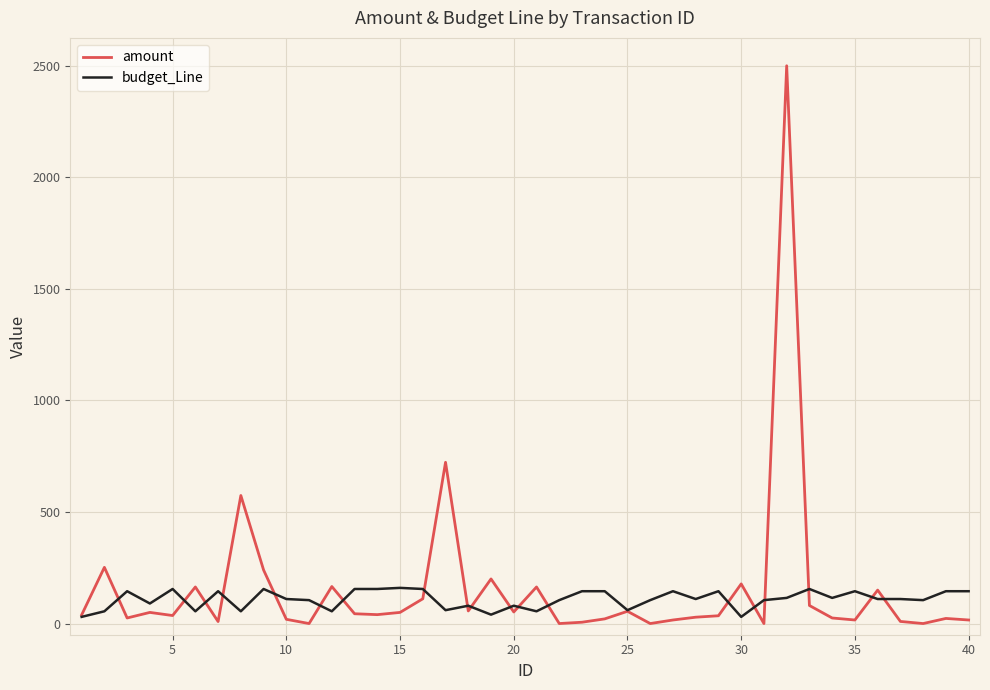

What are all the series names shown in the legend?

amount, budget_Line